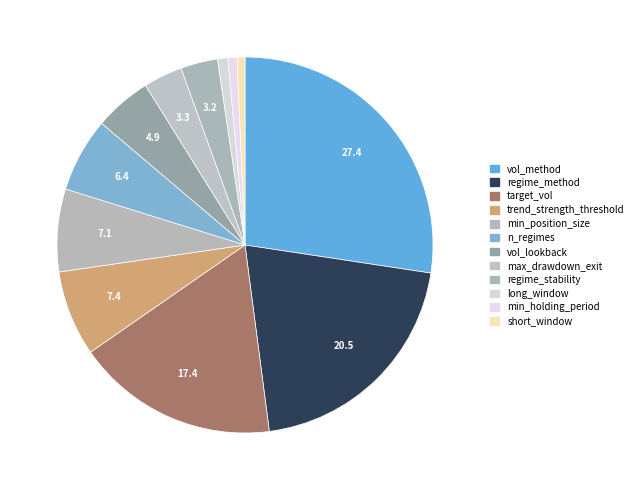

Count the number of slices in the pie.

12